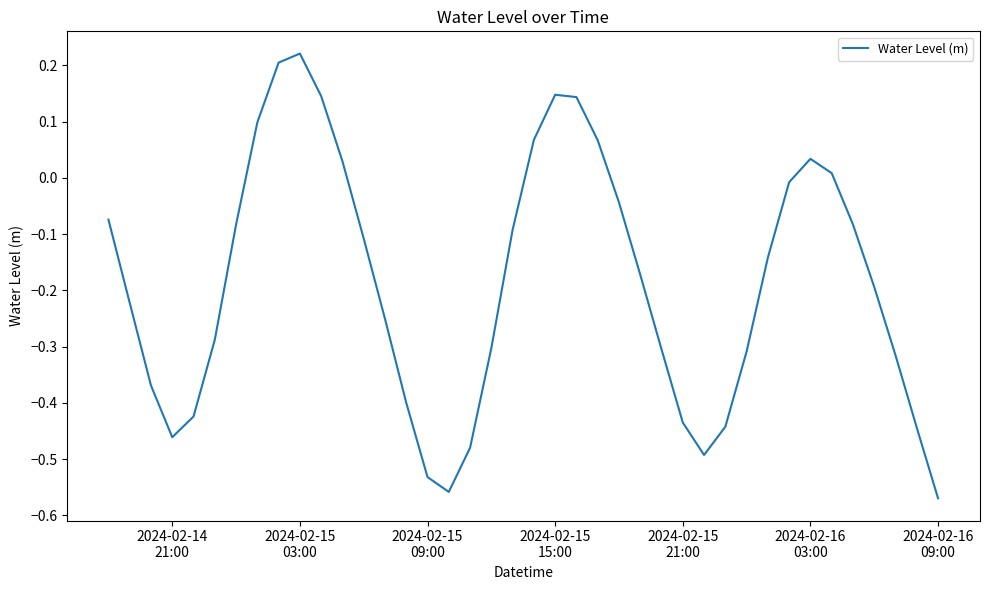

Is this an area chart (filled region under the line)?

No